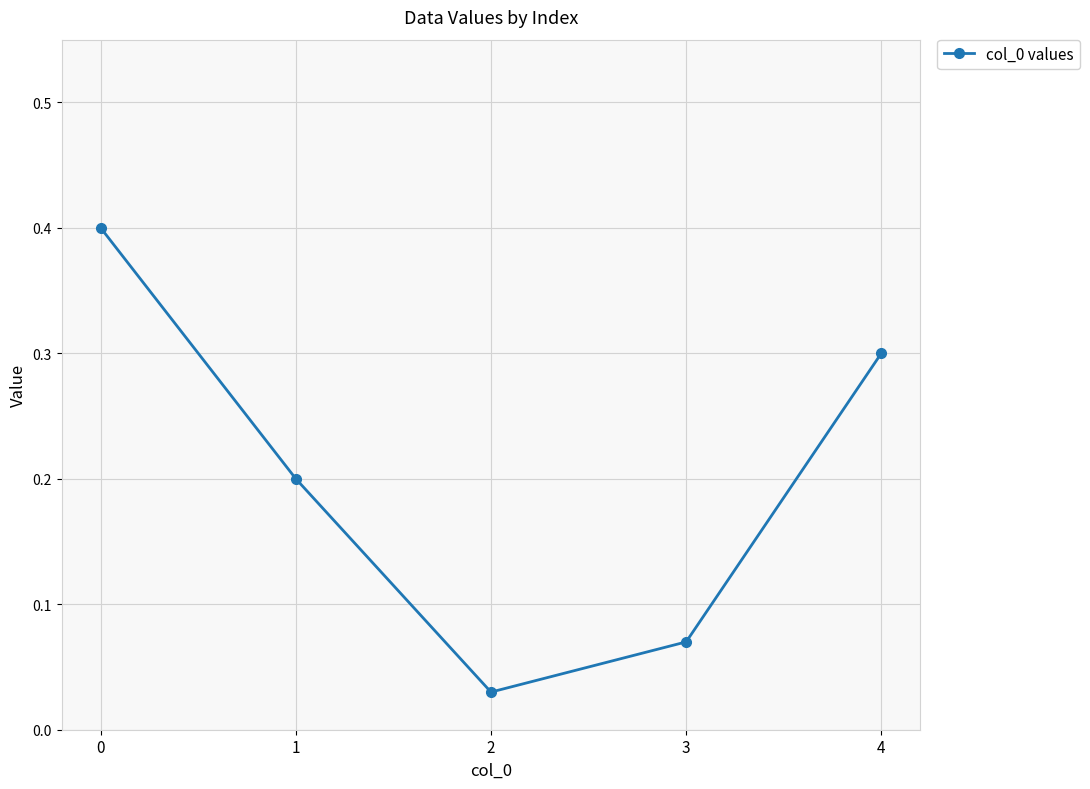

Is it true that the value at 4 is 0.3?

True